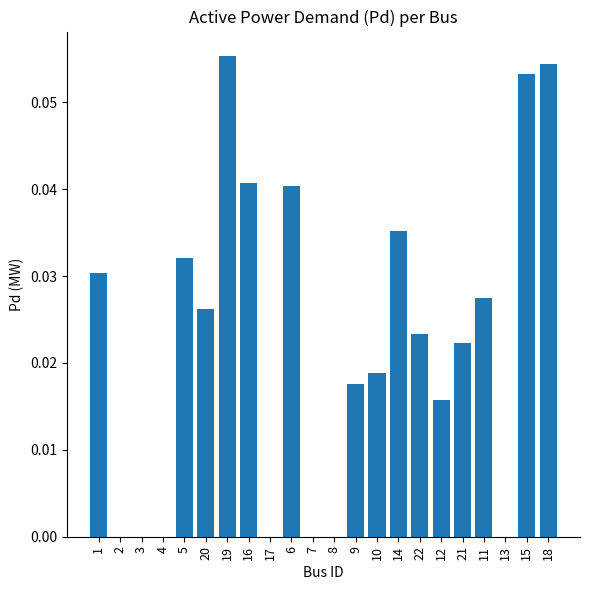

The value at 8 is 0.0. True or false?

True